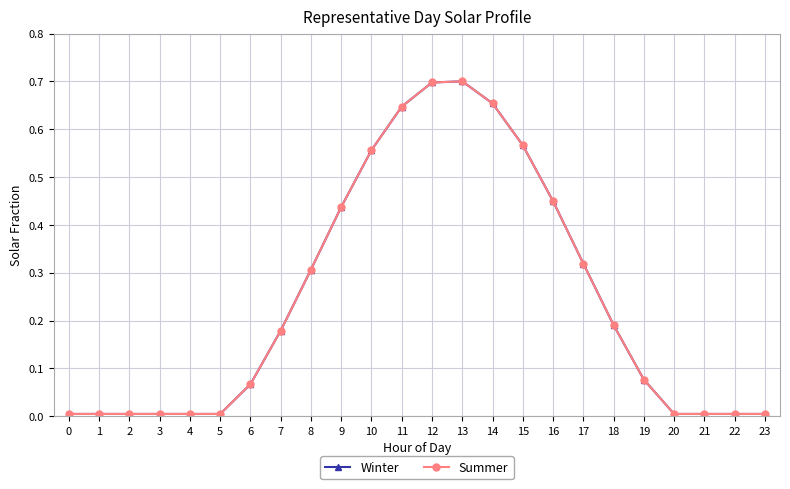

Does the chart have visible grid lines?

Yes